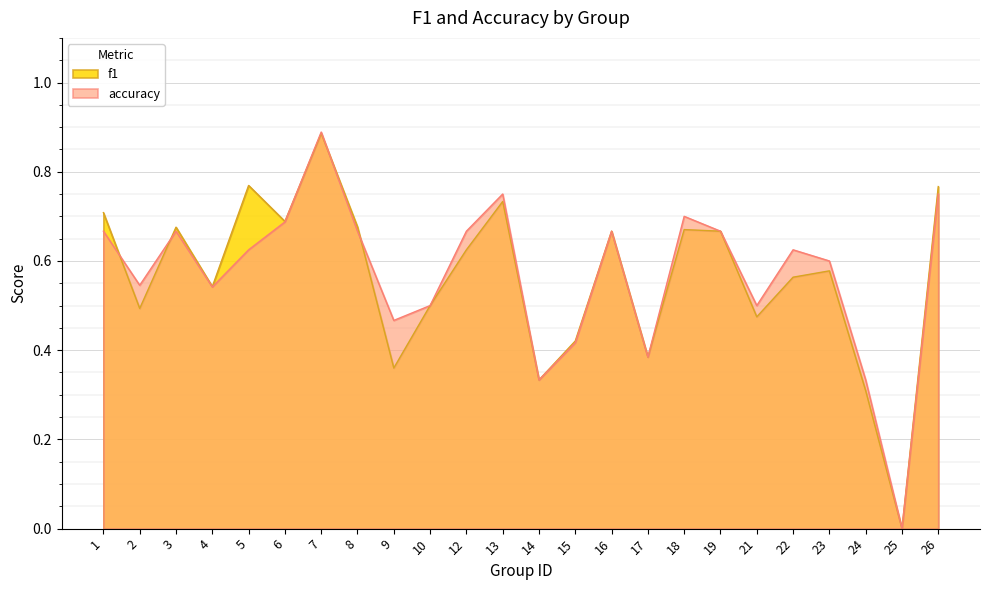

What is the average value of the f1 series?

0.6